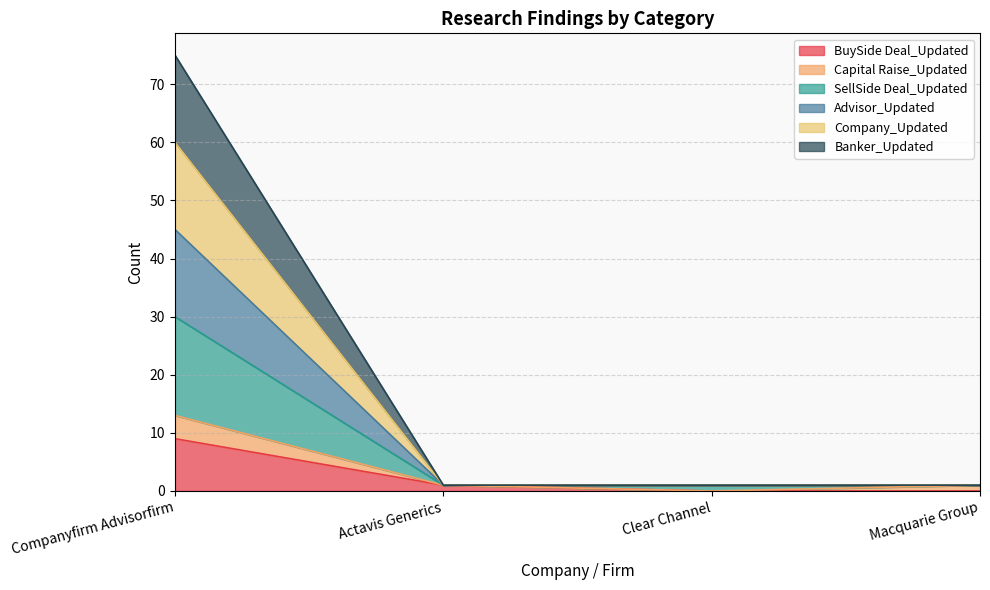

At which label is Advisor_Updated closest to 23?

Companyfirm Advisorfirm